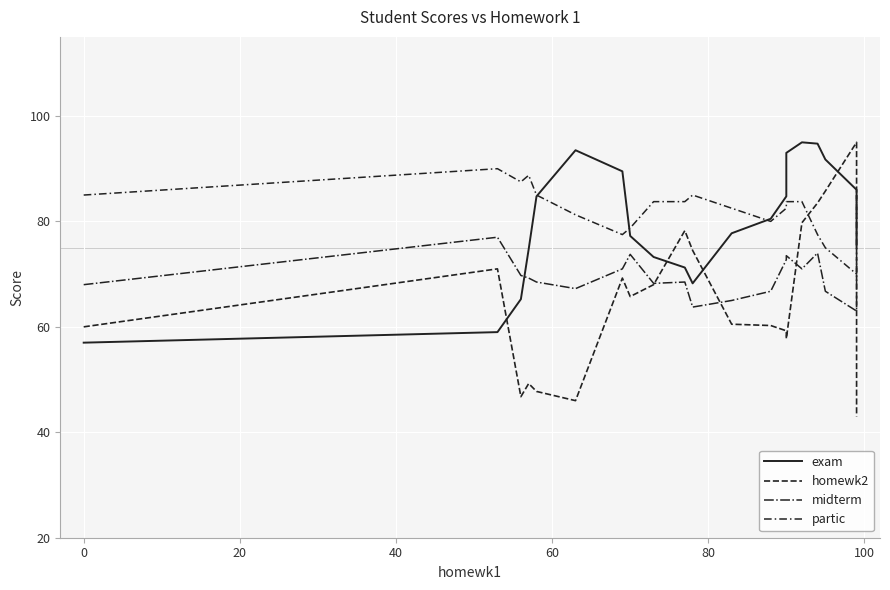

How many times do exam and midterm cross each other?

1